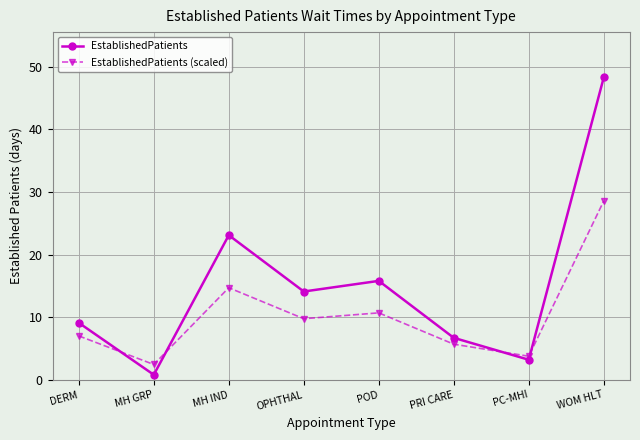

What is the minimum value shown in the chart?

0.8